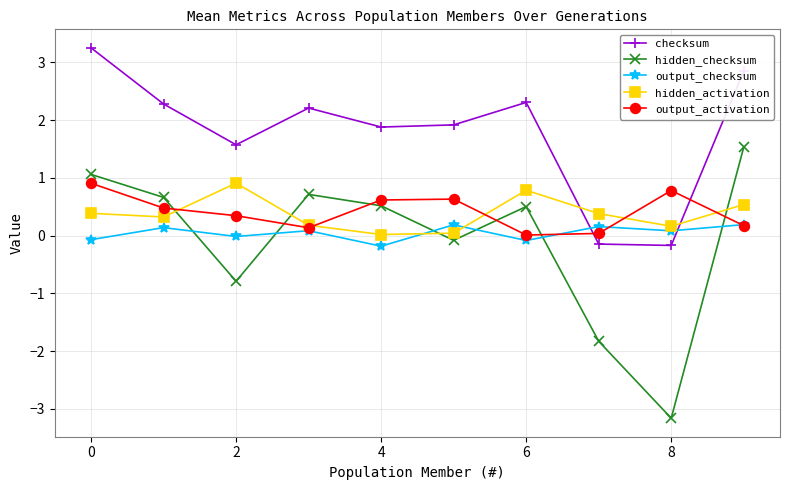

How many values in hidden_checksum are above zero?

6